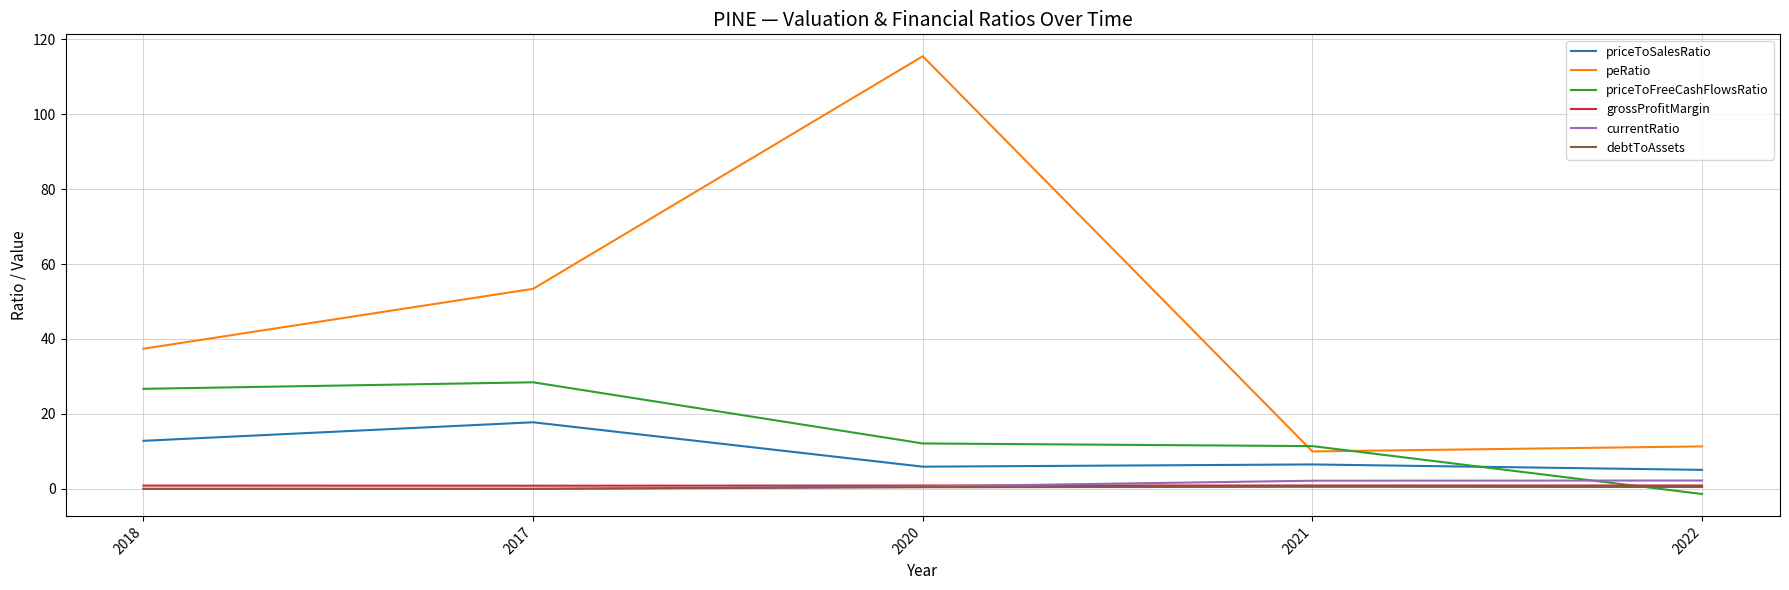

How many values in the priceToFreeCashFlowsRatio series exceed 12?

3